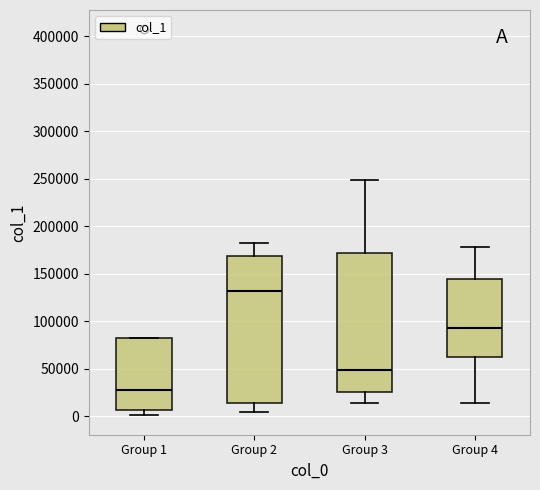

Reading left to right, read every box against the y-axis: the position of its median line, the range the box covers, and the ends of its whiskers. The values are not printed on the chart, so give them approximately, as read against the axis.

Group 1: median 25000, box 5000 to 80000, whiskers 0 to 80000
Group 2: median 130000, box 15000 to 170000, whiskers 5000 to 180000
Group 3: median 50000, box 25000 to 170000, whiskers 15000 to 250000
Group 4: median 95000, box 60000 to 145000, whiskers 15000 to 180000